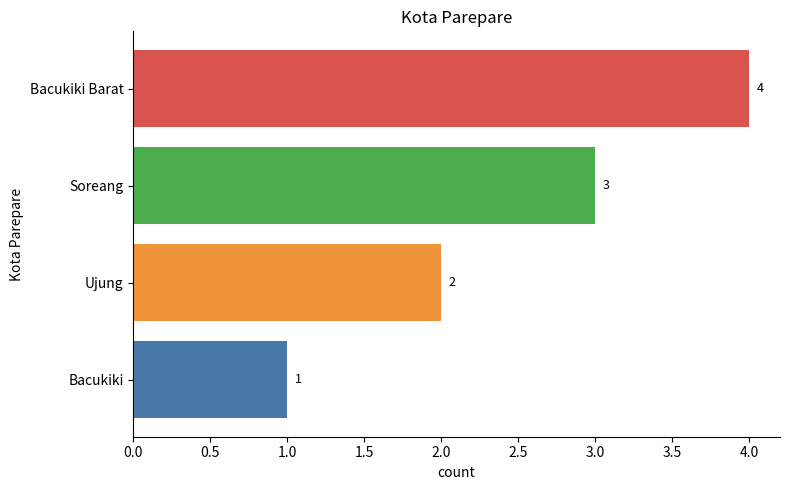

Reading right to left, list all the values displayed in this chart.

Bacukiki Barat=4	Soreang=3	Ujung=2	Bacukiki=1